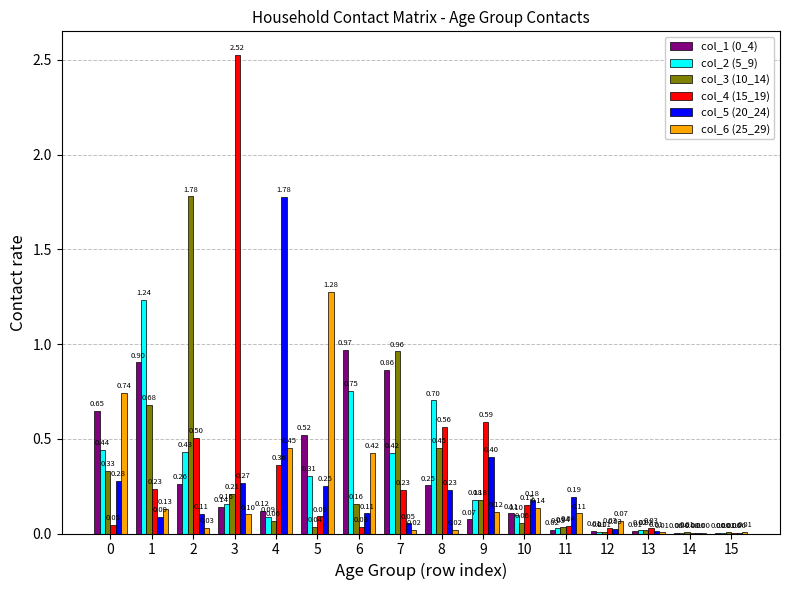

What is the total value across all series at 7?

2.6